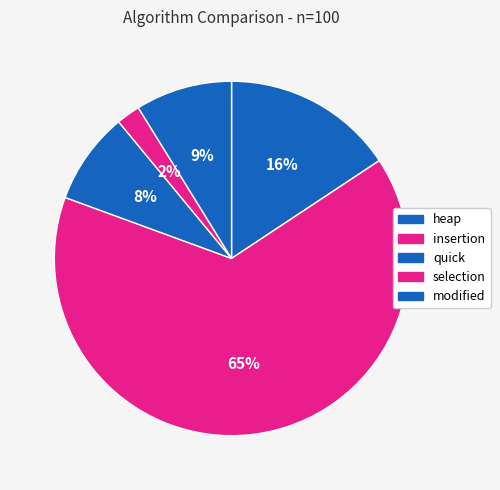

Count the number of slices in the pie.

5